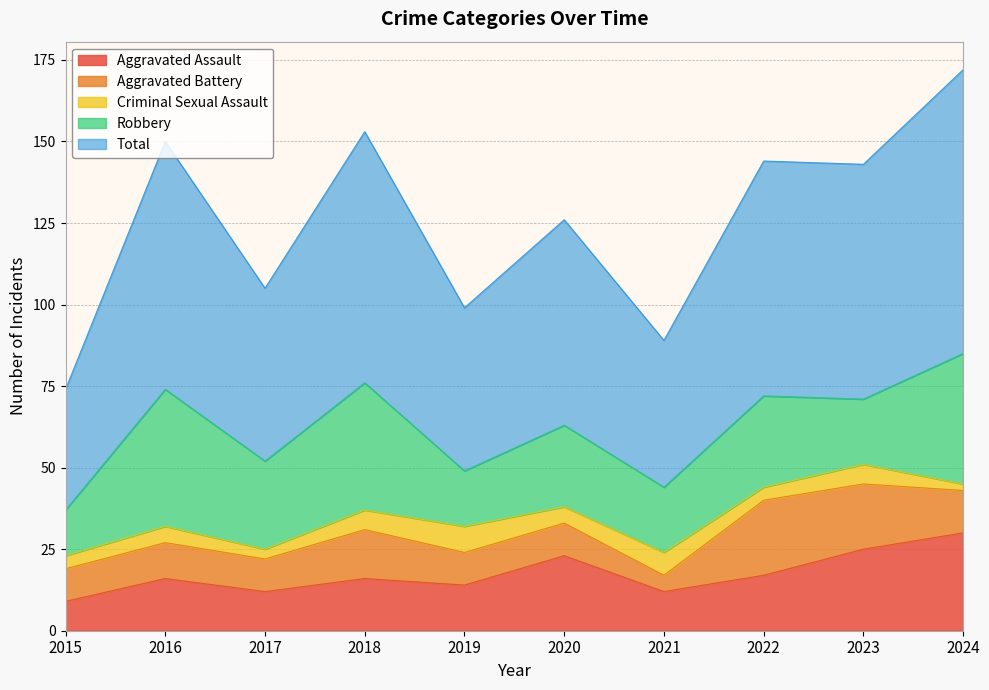

List the labels in order of Aggravated Assault value, largest first.

2024, 2023, 2020, 2022, 2016, 2018, 2019, 2017, 2021, 2015